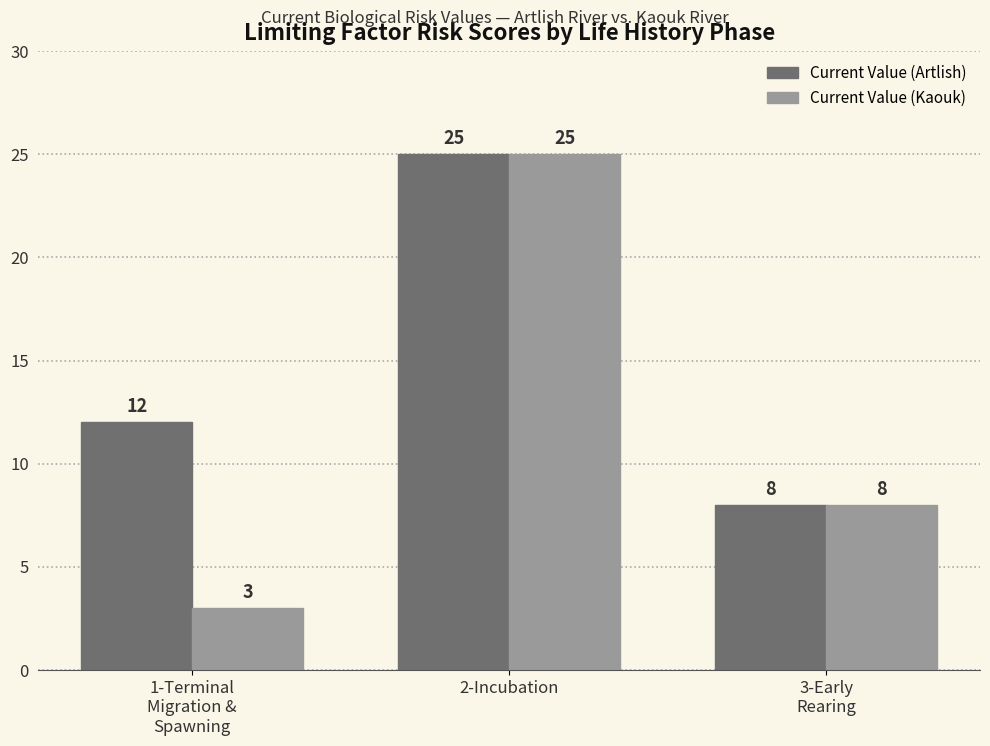

How many Current Value (Artlish) values are between 8 and 25?

3